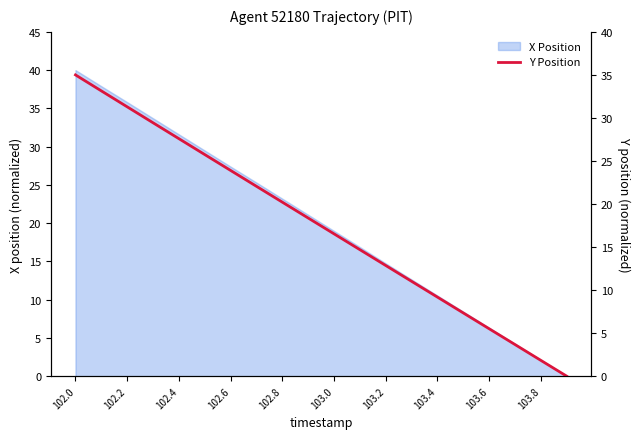

The X Position series shows 3.6 at 103.8. True or false?

False